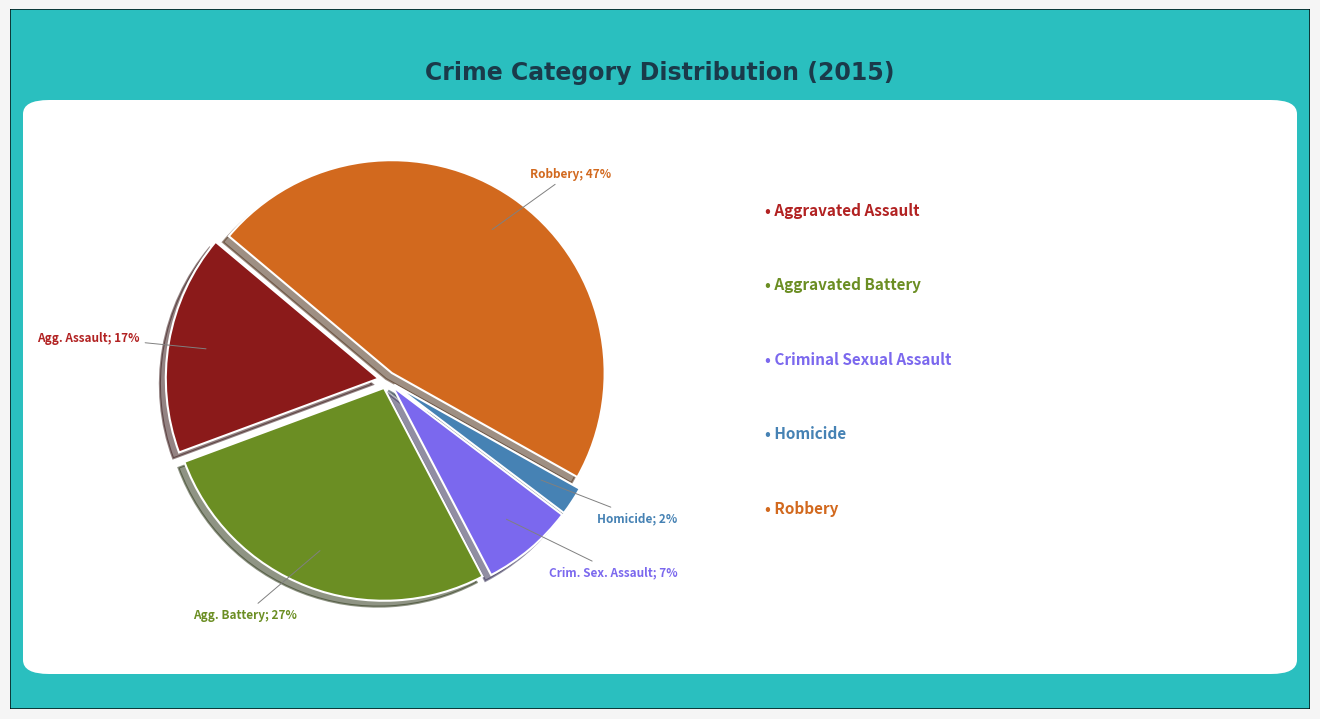

To the nearest percent, what is the difference between the largest and smallest slice percentages?

45%